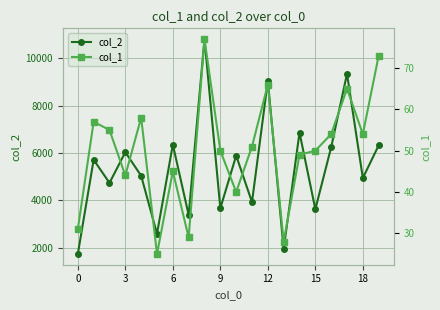

What is the approximate value of col_2 at 18?

4943